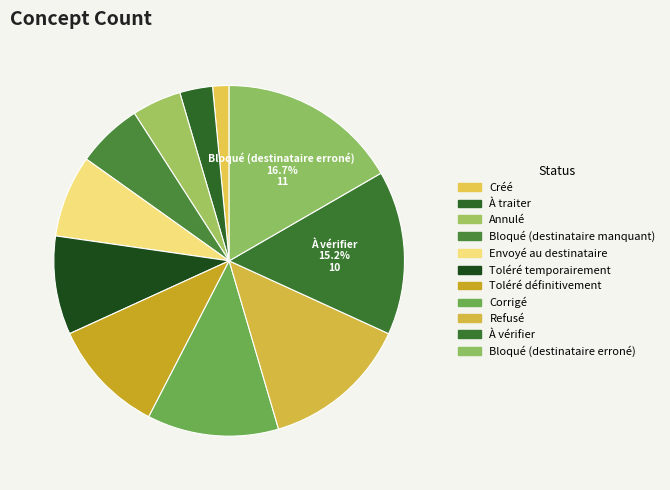

Which slice is the largest?

Bloqué (destinataire erroné)